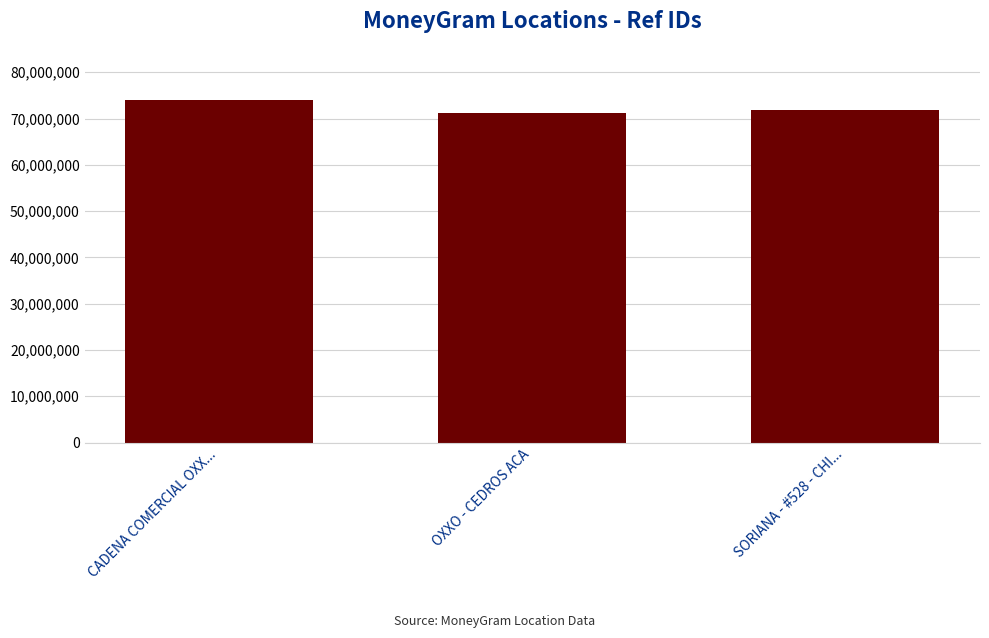

What is the value of the 3rd bar from the left?

71912253